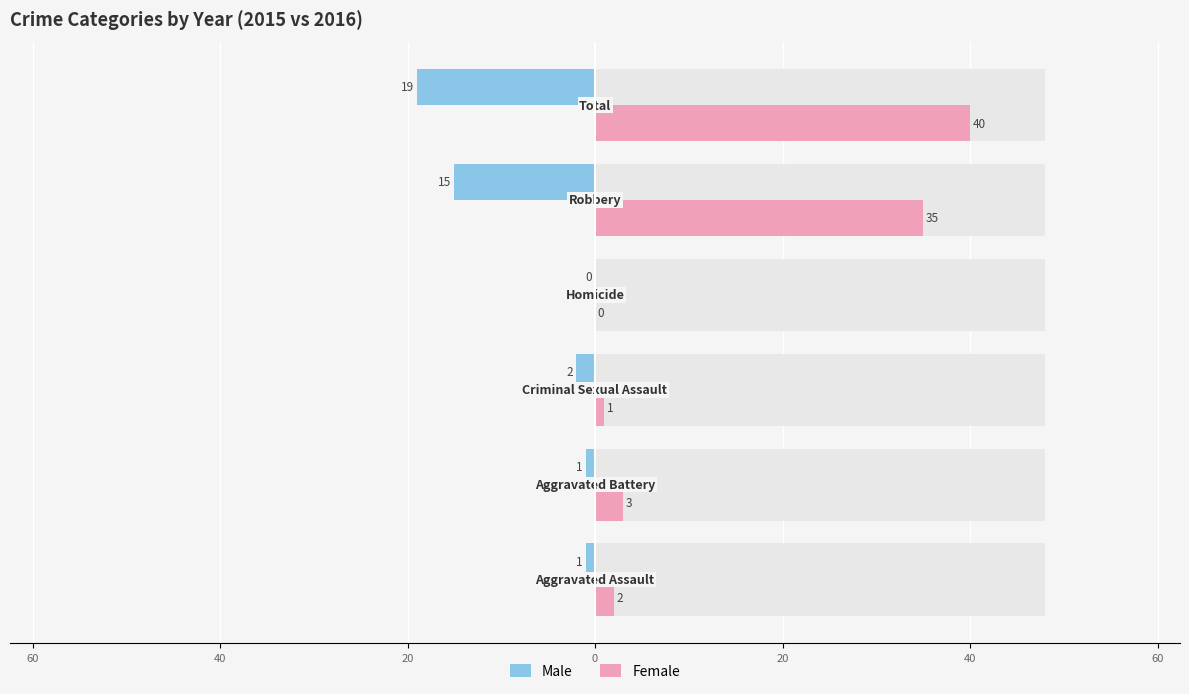

How many values in the Female series are below 3?

3